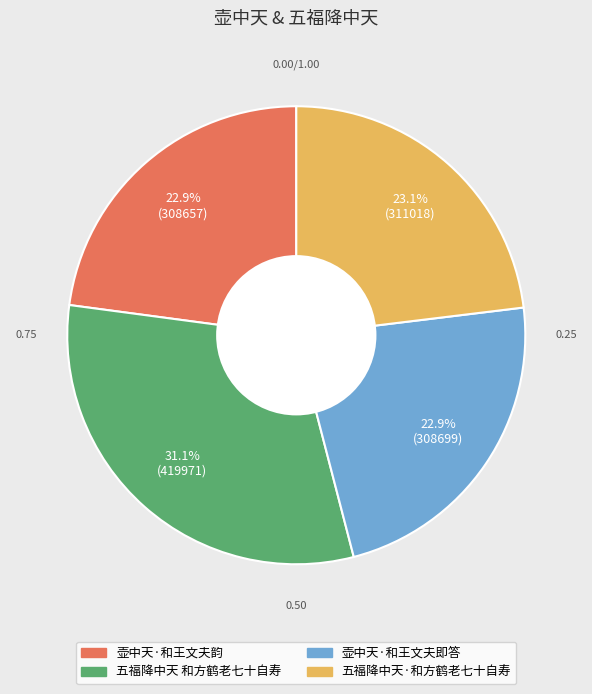

Is 五福降中天 和方鹤老七十自寿 the majority of the pie?

No